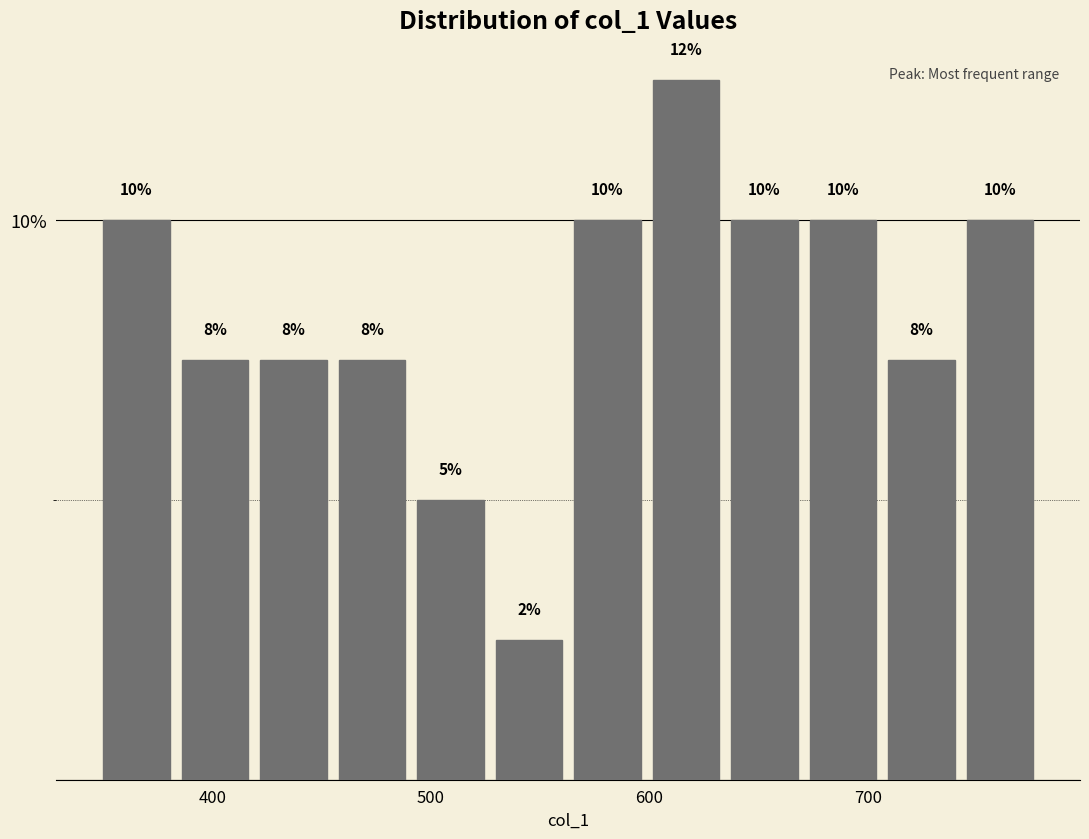

Around what value on the x-axis is the tallest bar? Give the approximate position of its centre, as read against the axis.

620